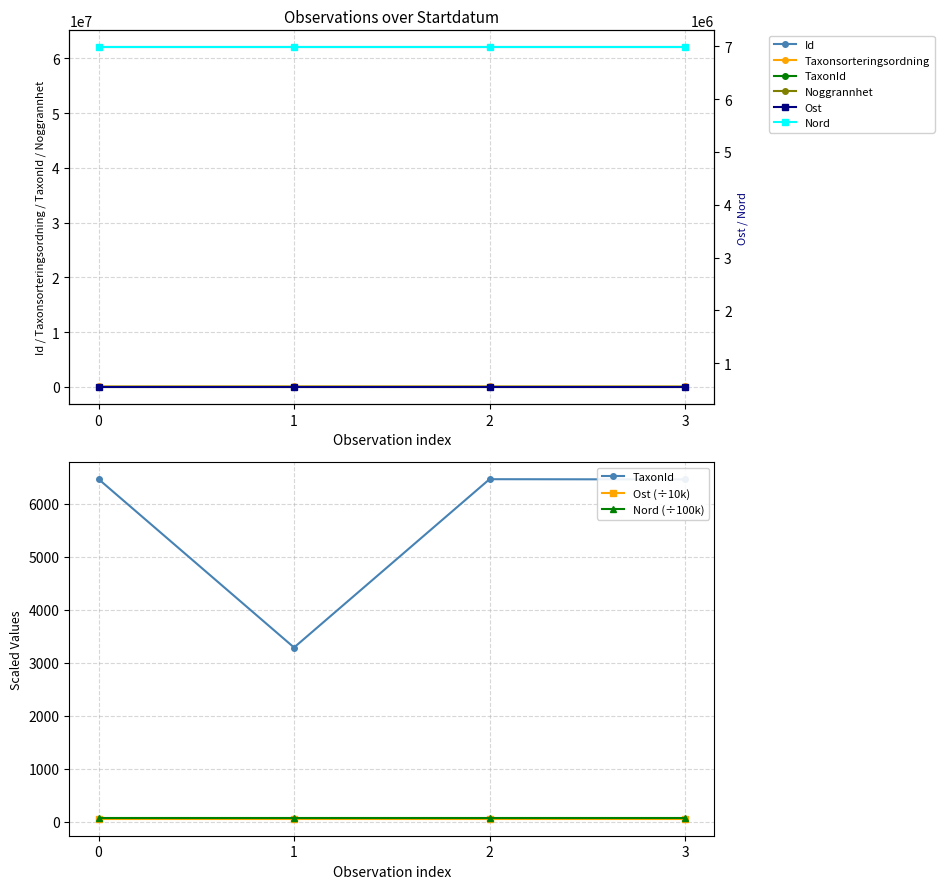

At how many categories does at least one series exceed 41155012?

4